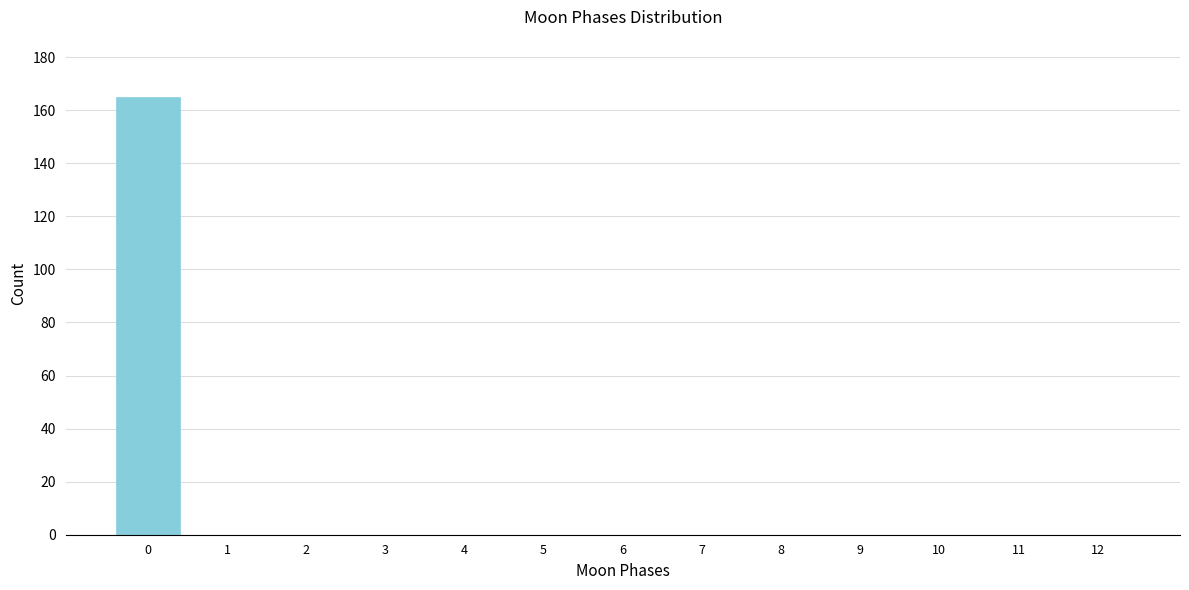

Reading right to left, transcribe all the data shown in this chart.

12=0	11=0	10=0	9=0	8=0	7=0	6=0	5=0	4=0	3=0	2=0	1=0	0=165